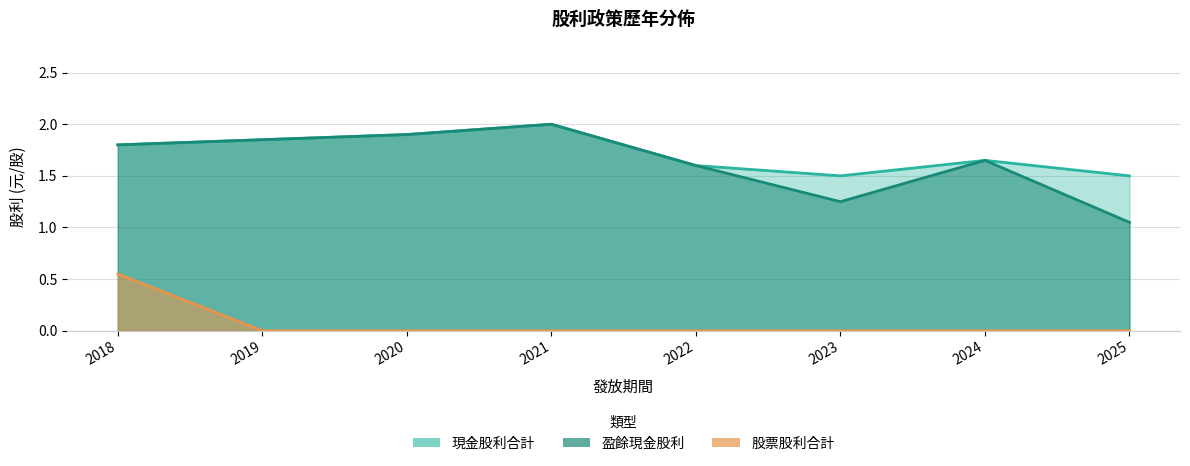

At which category does 現金股利合計 reach its first local peak?

2021